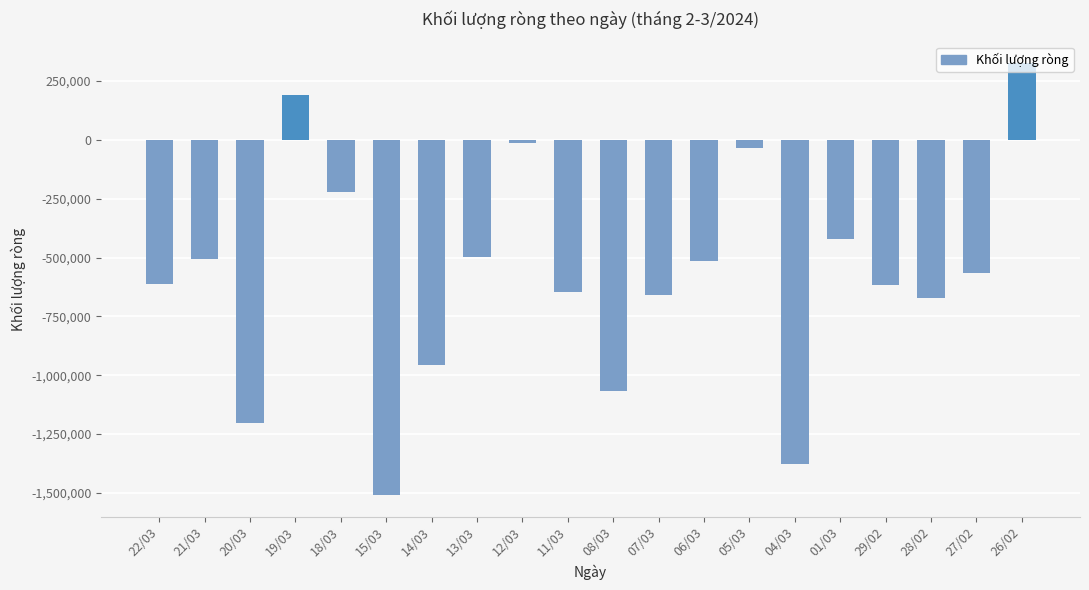

Does the chart contain stacked bars?

No